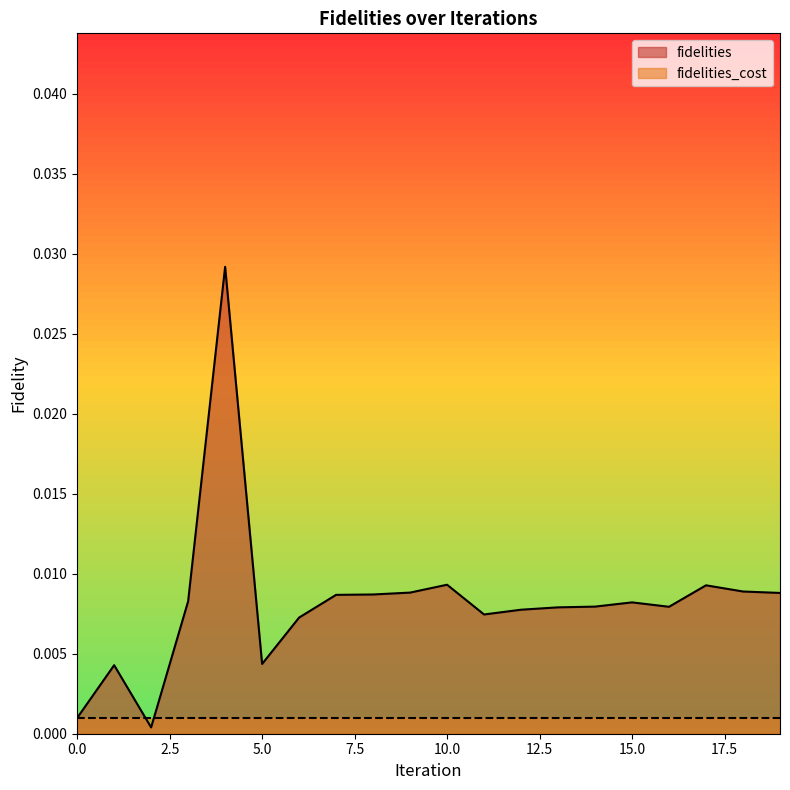

List the series in order of their peak value, lowest first.

fidelities_cost, fidelities